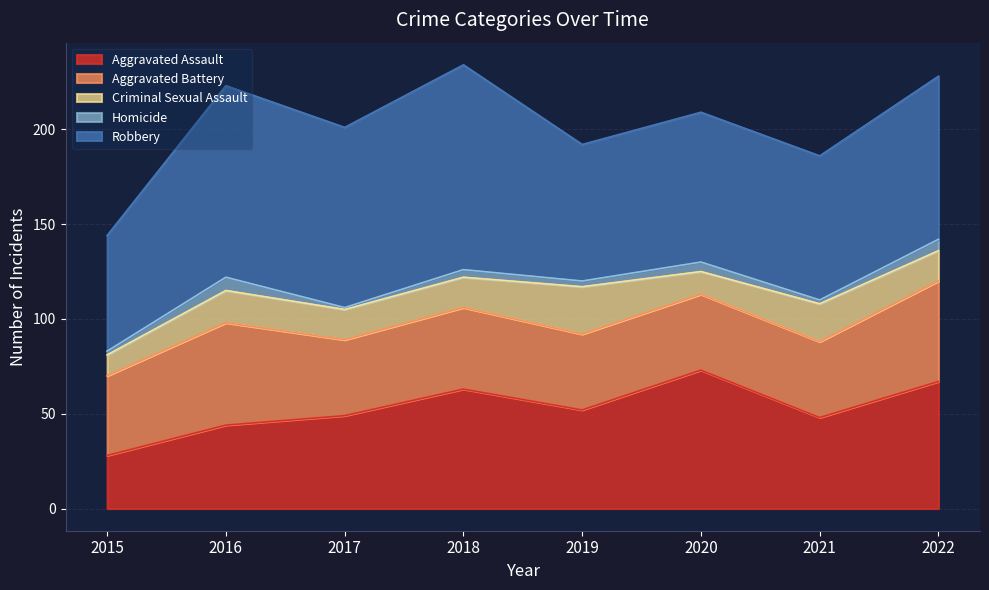

The value of Robbery at 2022 is 86. True or false?

True